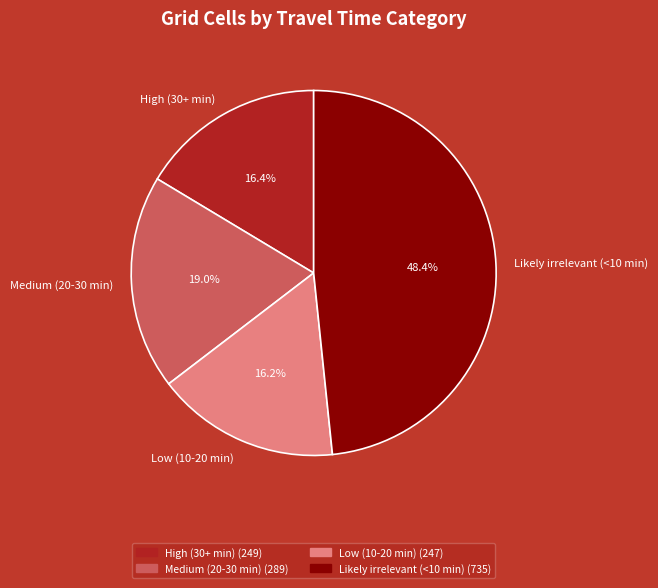

Does High (30+ min) represent more than half of the total?

No